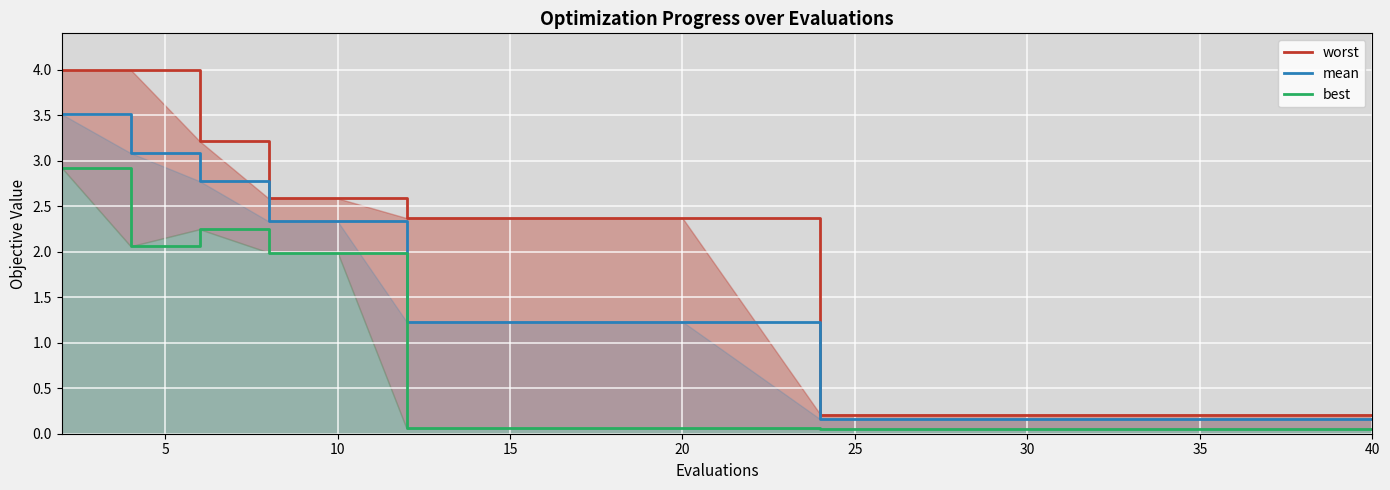

Which series has the largest range (max minus min)?

worst